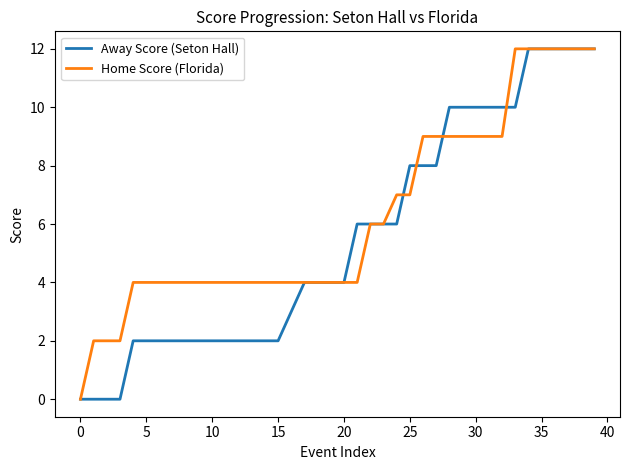

Does the chart display data point markers on the line(s)?

No